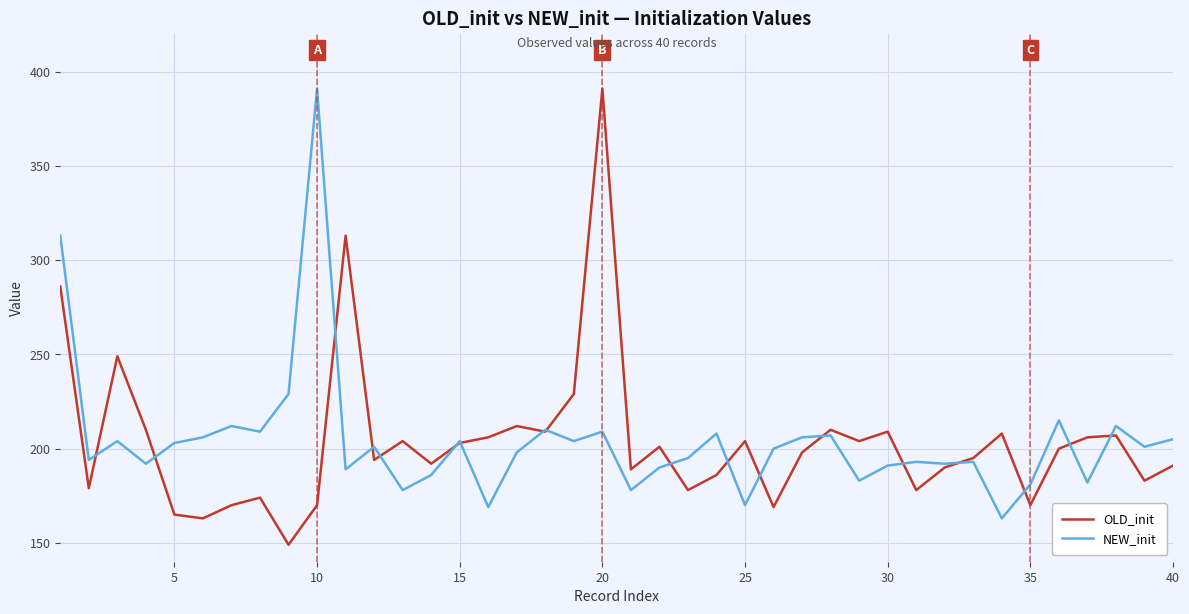

What is the minimum value for OLD_init?

149